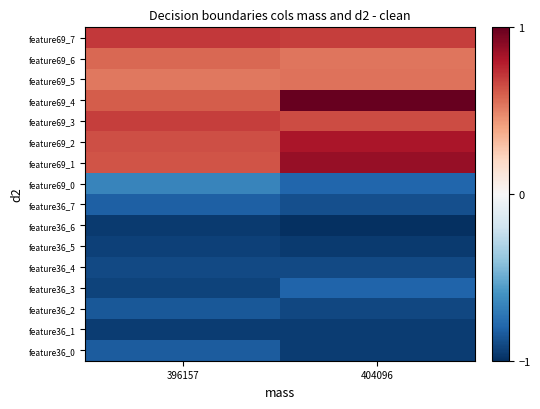

Reading left to right, extract all data points from this chart.

feature36_0: 396157=-0.8	404096=-0.9
feature36_1: 396157=-1.0	404096=-1.0
feature36_2: 396157=-0.8	404096=-0.9
feature36_3: 396157=-0.9	404096=-0.8
feature36_4: 396157=-0.9	404096=-0.9
feature36_5: 396157=-0.9	404096=-1.0
feature36_6: 396157=-1.0	404096=-1.0
feature36_7: 396157=-0.8	404096=-0.9
feature69_0: 396157=-0.7	404096=-0.8
feature69_1: 396157=0.6	404096=0.9
feature69_2: 396157=0.6	404096=0.8
feature69_3: 396157=0.7	404096=0.7
feature69_4: 396157=0.6	404096=1.0
feature69_5: 396157=0.5	404096=0.5
feature69_6: 396157=0.6	404096=0.5
feature69_7: 396157=0.7	404096=0.7